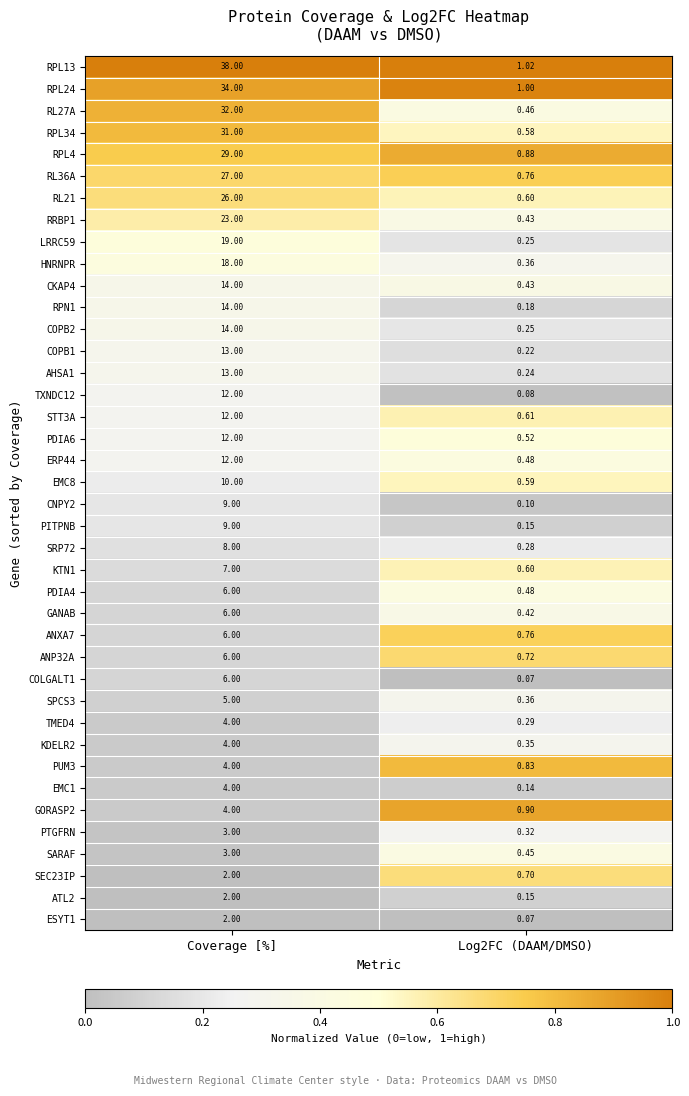

Is the value of COPB1 at Coverage [%] greater than the value of KTN1 at Coverage [%]?

Yes